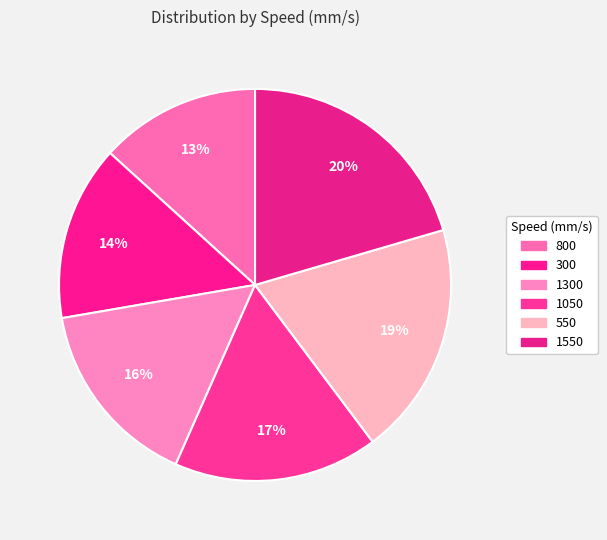

Rank the categories by value from lowest to highest.

800, 300, 1300, 1050, 550, 1550